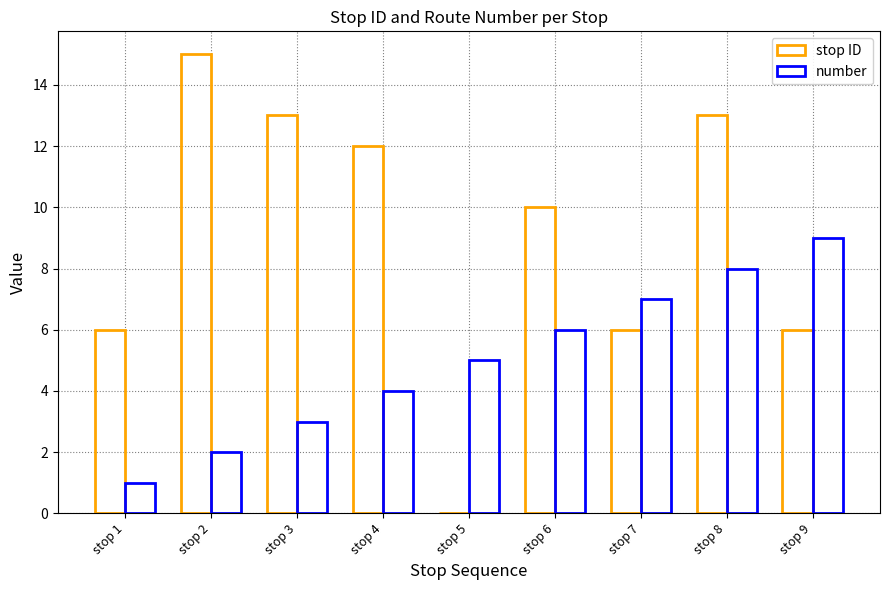

List the labels in order of stop ID value, largest first.

stop 2, stop 3, stop 8, stop 4, stop 6, stop 1, stop 7, stop 9, stop 5